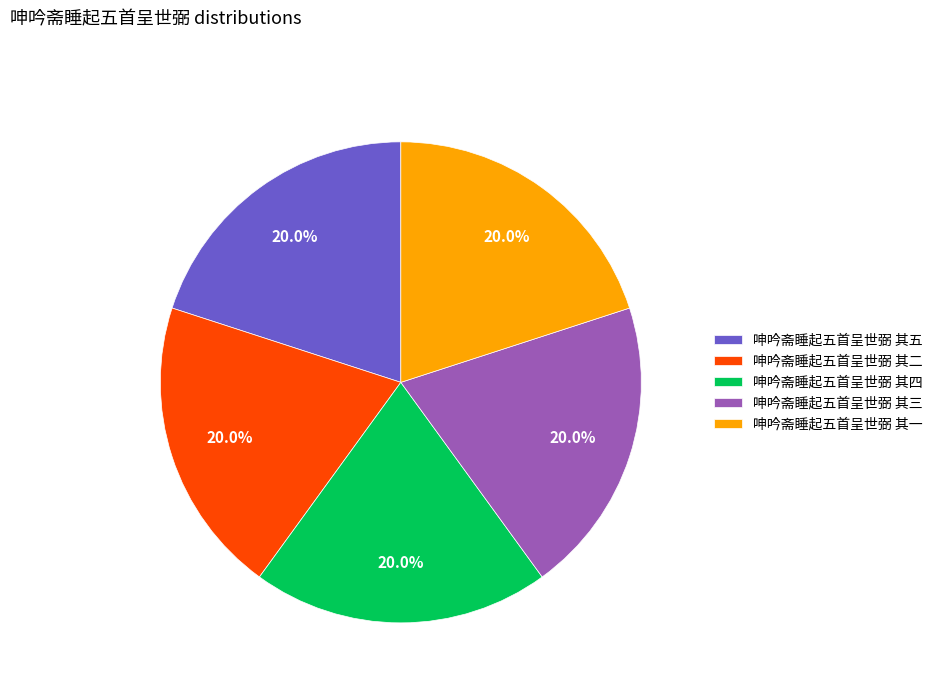

The 呻吟斋睡起五首呈世弼 其四 slice represents 12% of the pie. True or false?

False